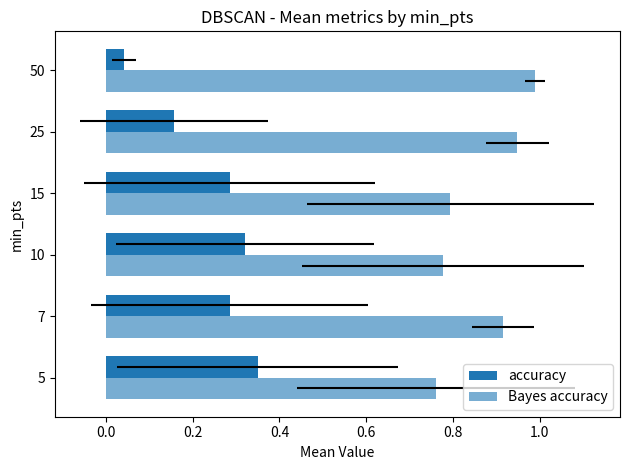

What is the value of the accuracy bar at the 5th from the left?

0.2